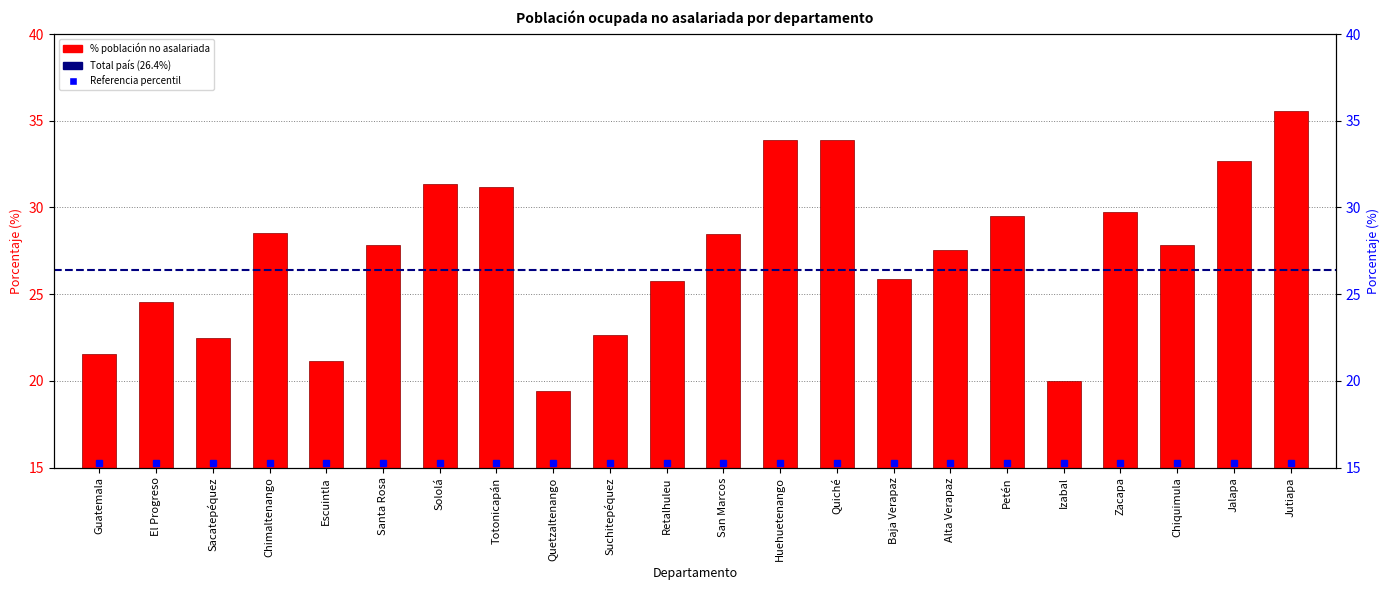

True or false: the data shows 25.8 at Retalhuleu.

True